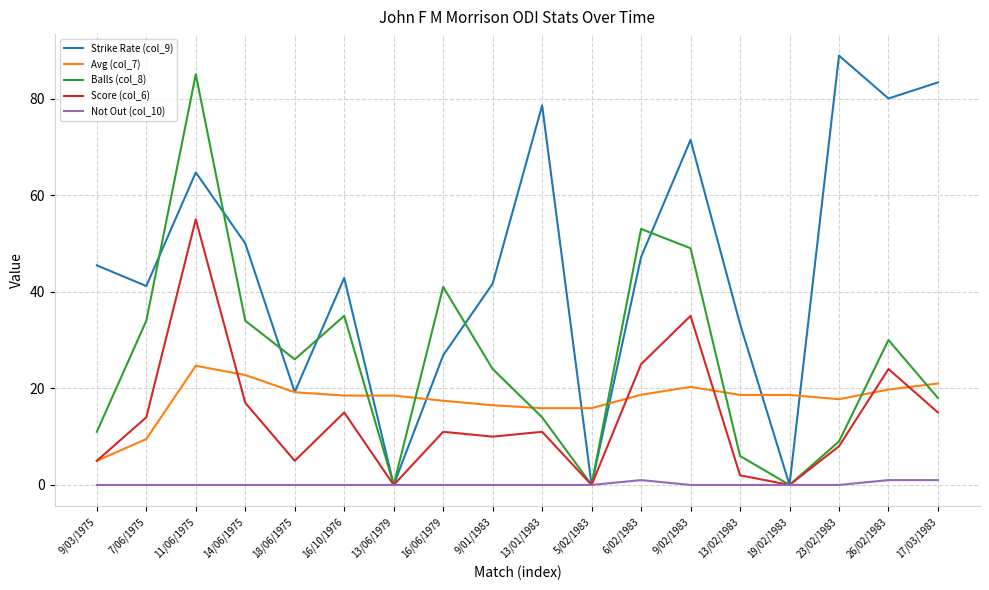

At 14/06/1975, list the series in order from largest to smallest.

Strike Rate (col_9), Balls (col_8), Avg (col_7), Score (col_6), Not Out (col_10)